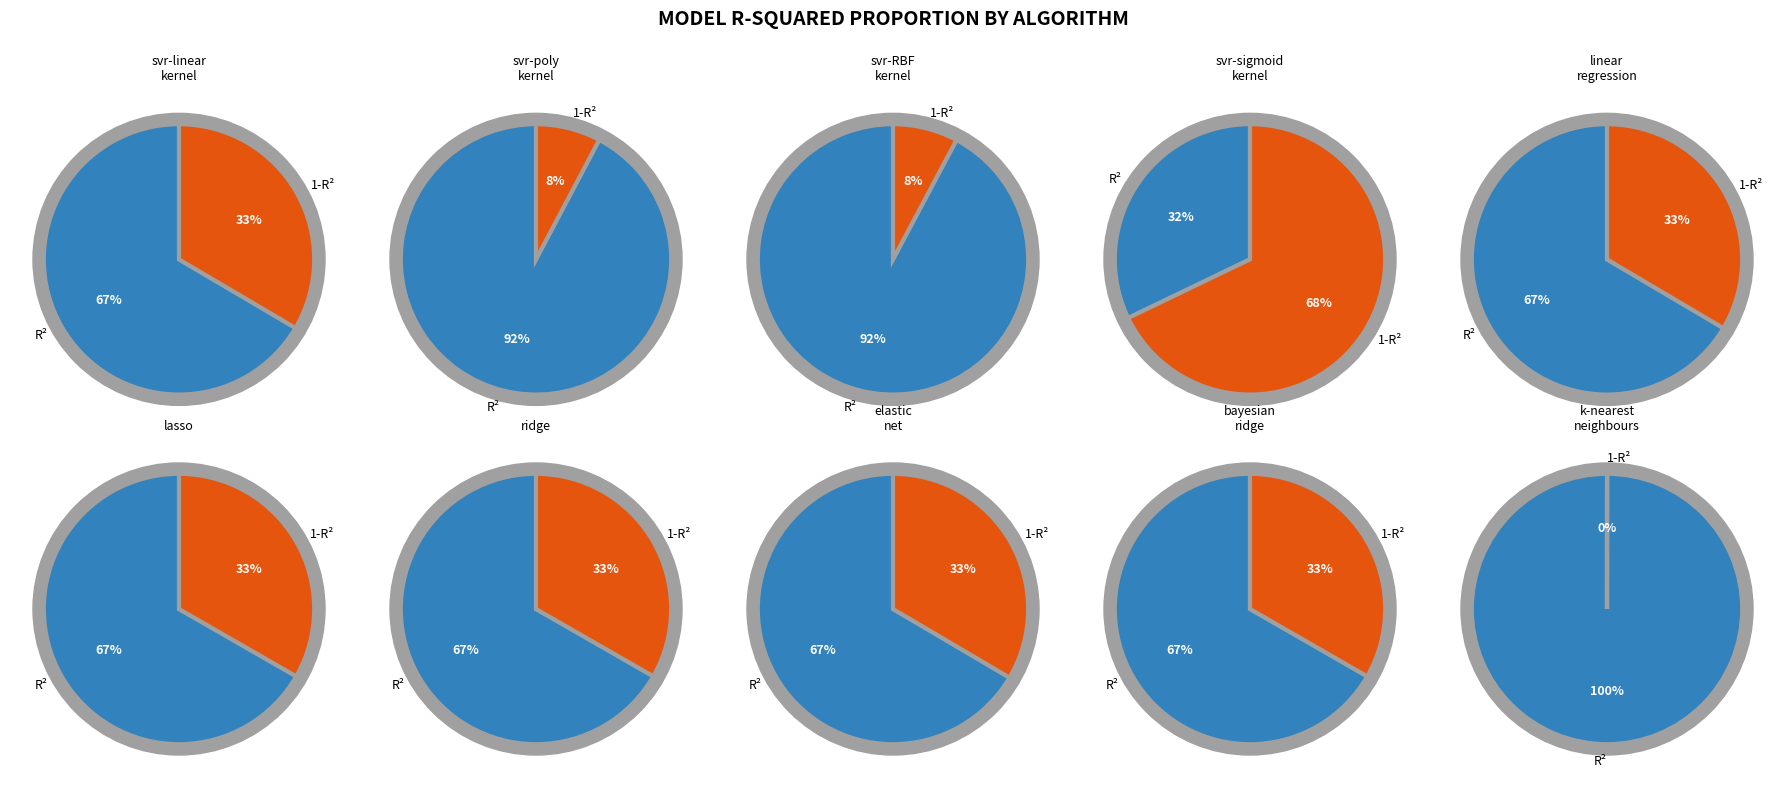

What is the spread (max minus min) of values at k-nearest_neighbours?

1.0